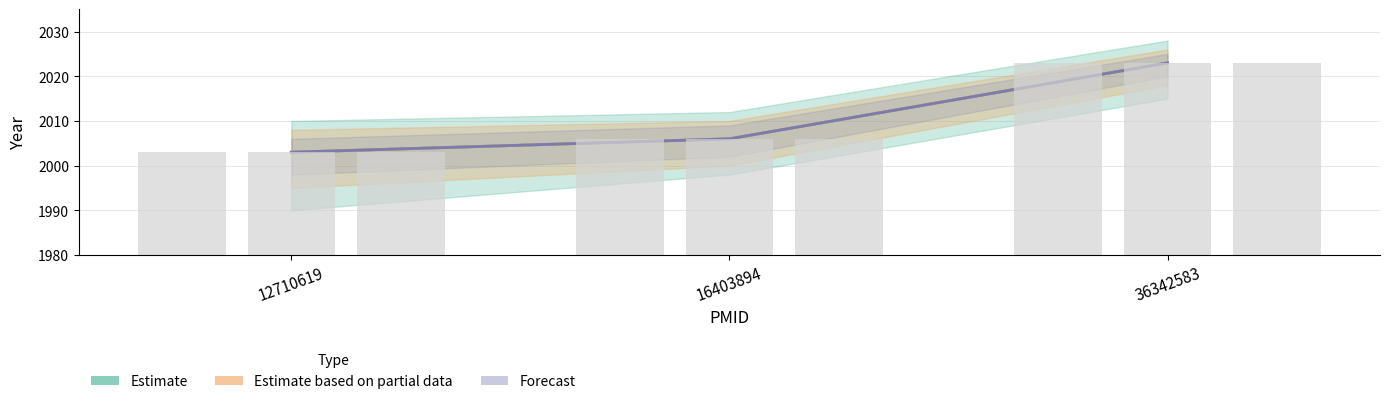

Rank the series by their maximum value, from highest to lowest.

Estimate, Estimate based on partial data, Forecast